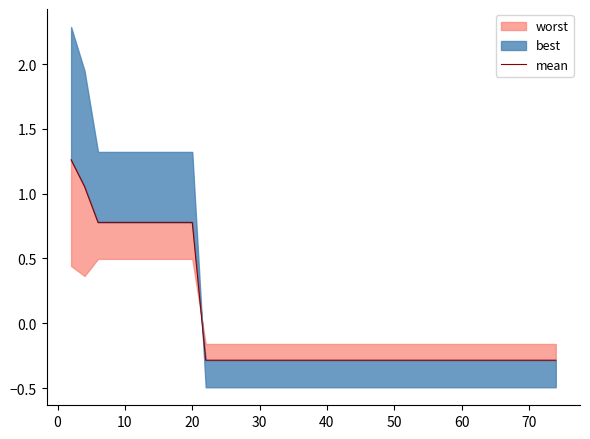

What is the maximum value shown in the chart?

1.3